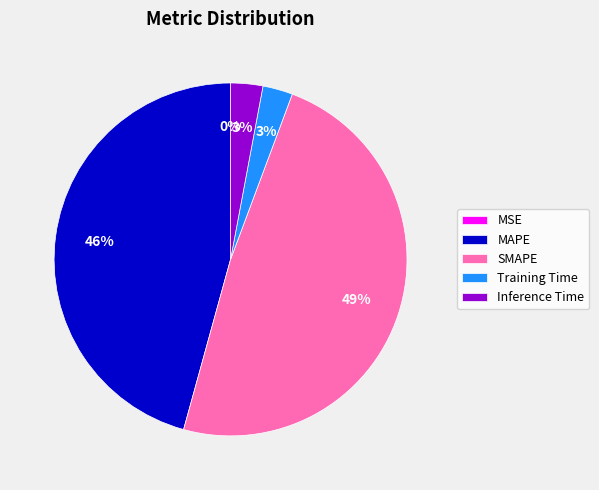

True or false: Inference Time accounts for 13% of the total.

False